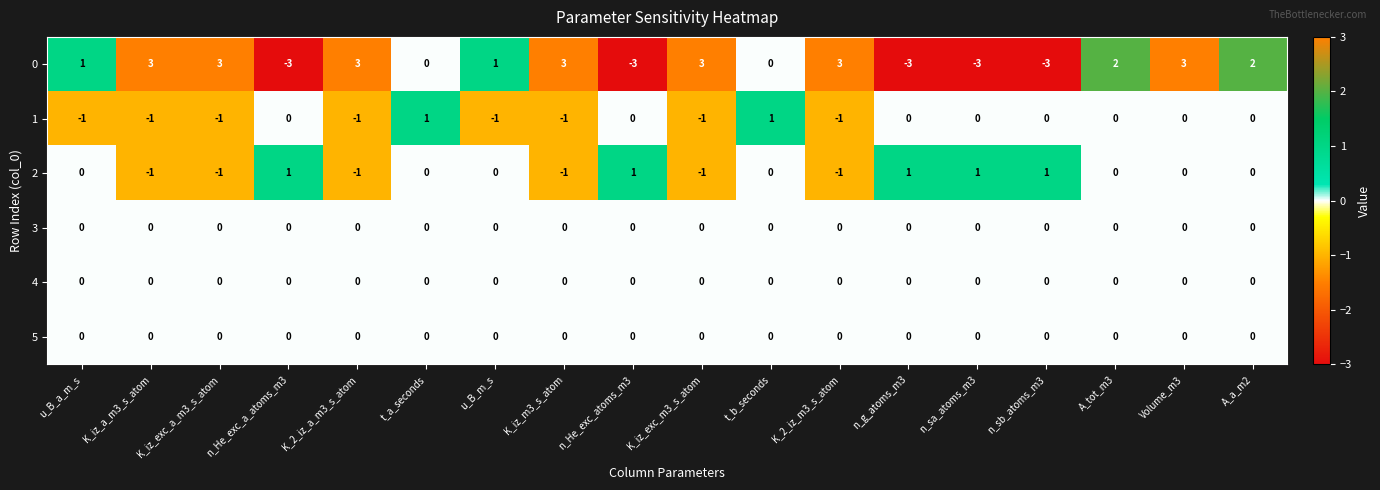

At how many categories does at least one series exceed -2?

18